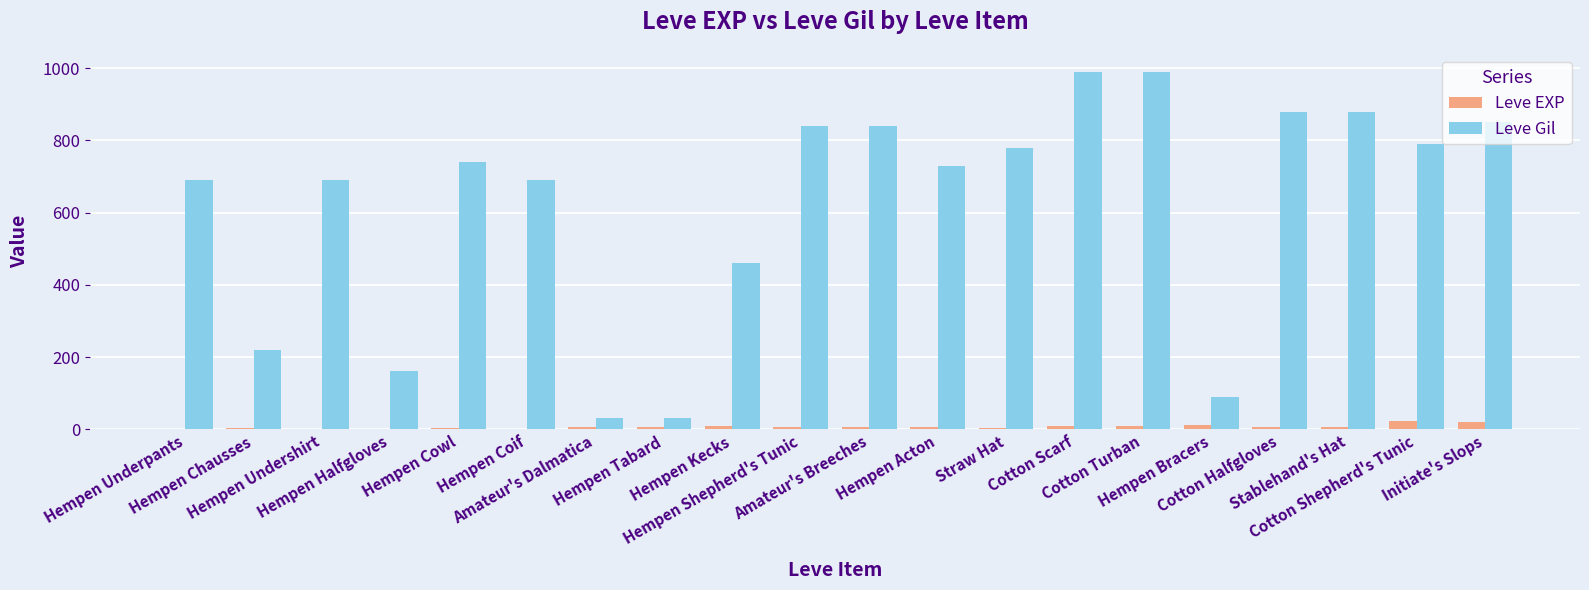

The value of Leve EXP at Cotton Halfgloves is 6. True or false?

True